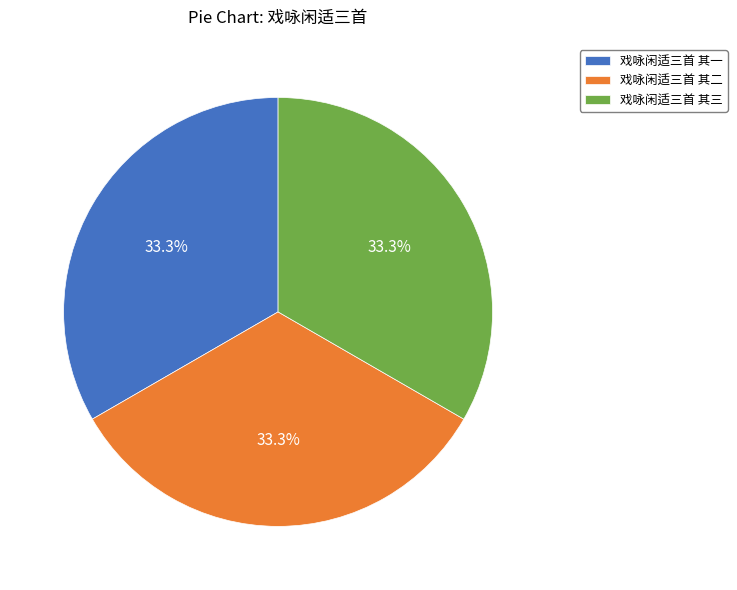

What percentage is NOT represented by 戏咏闲适三首 其三?

66.7%